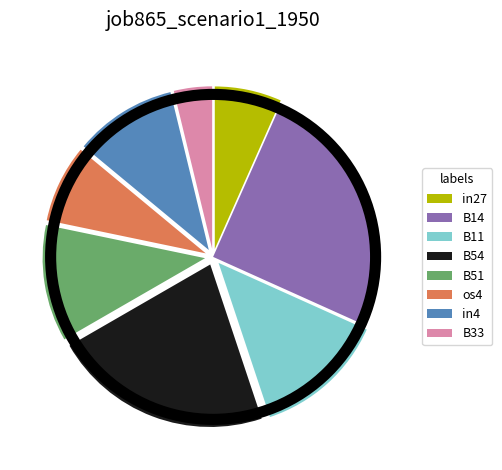

Between B54 and in4, which is larger?

B54